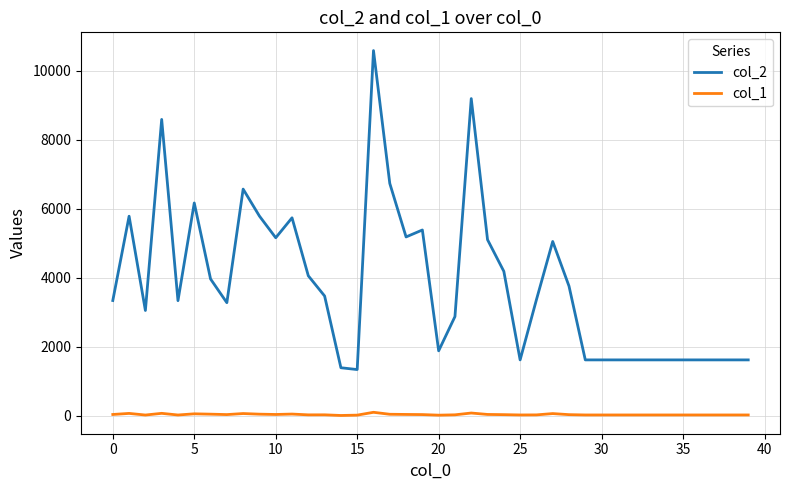

Which series has the widest spread of values?

col_2